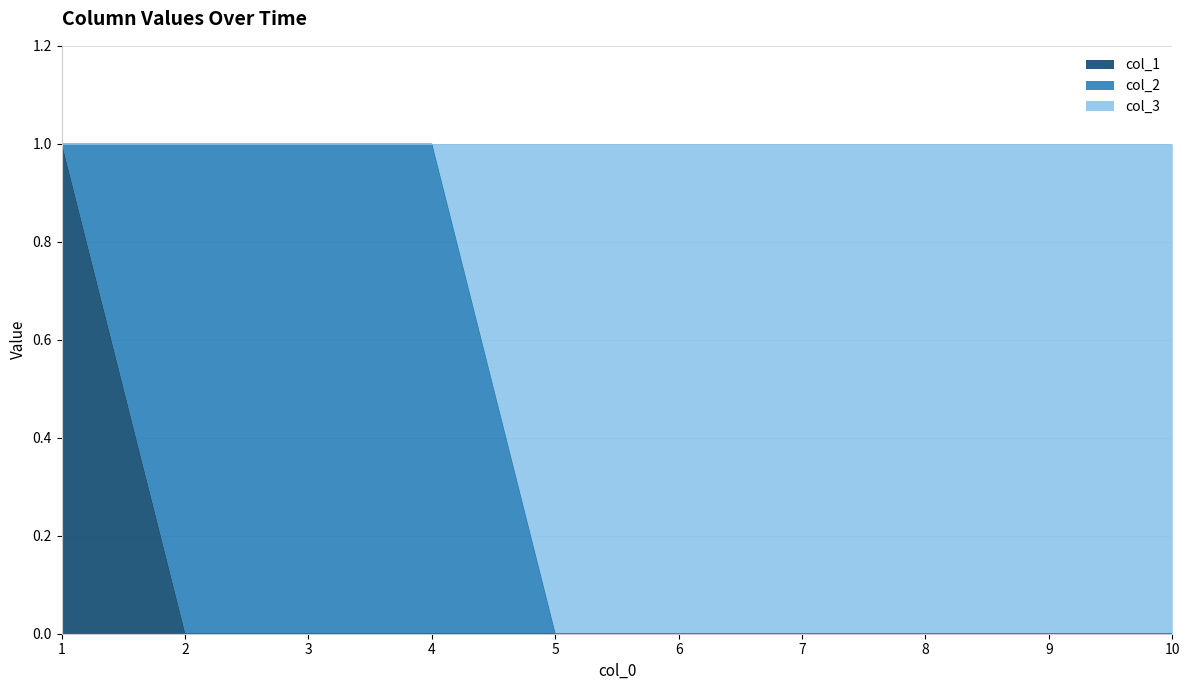

What is the difference between the maximum and minimum values in the col_3 series?

1